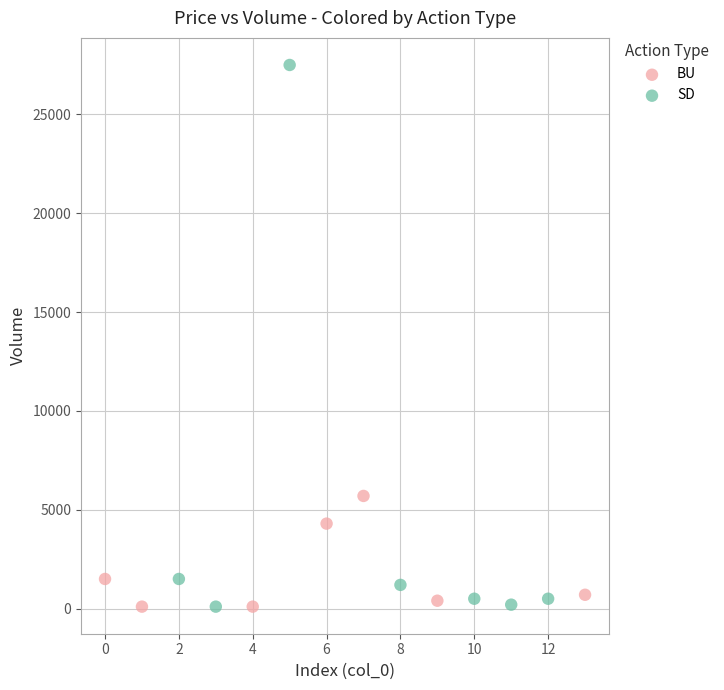

What are all the series names shown in the legend?

BU, SD